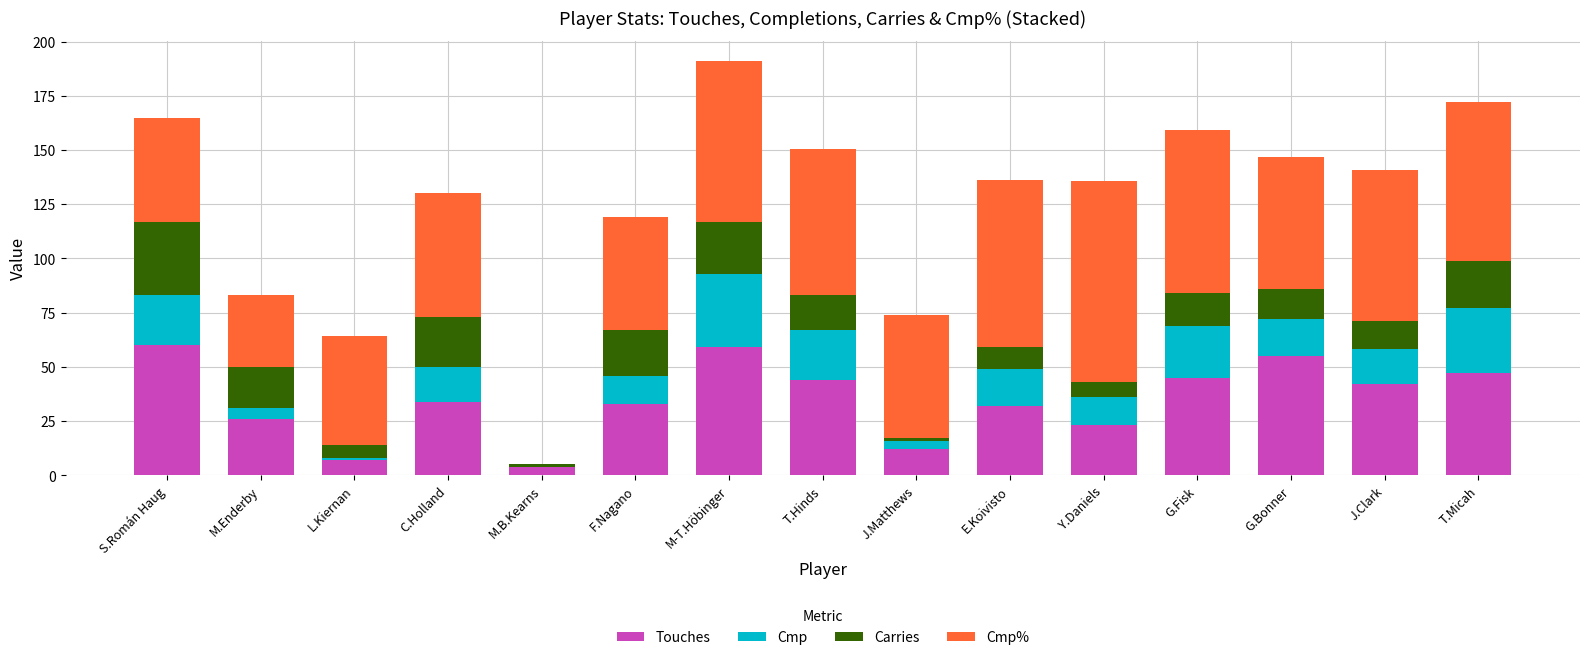

What is the sum of the Touches values at M-T.Höbinger and S.Román Haug?

119.0